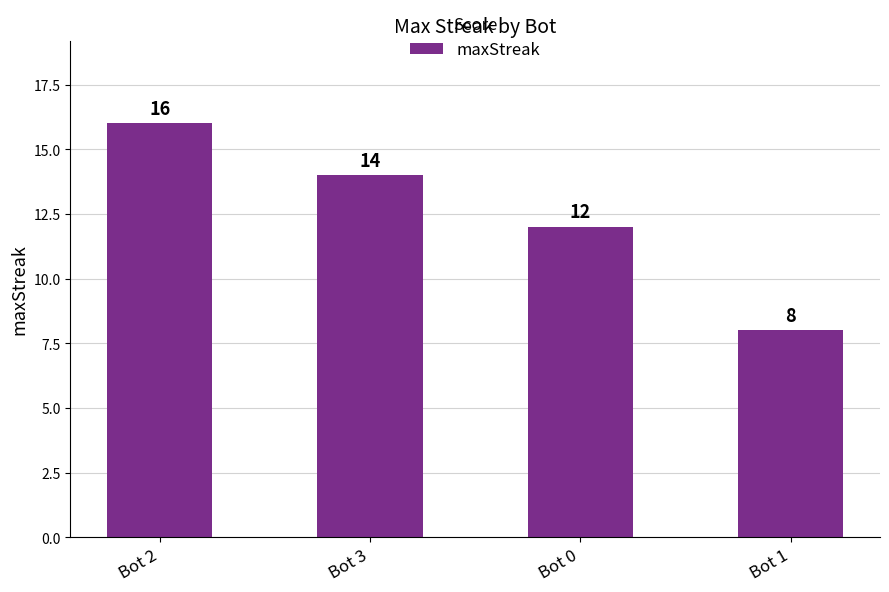

List the labels in order of value, smallest first.

Bot 1, Bot 0, Bot 3, Bot 2